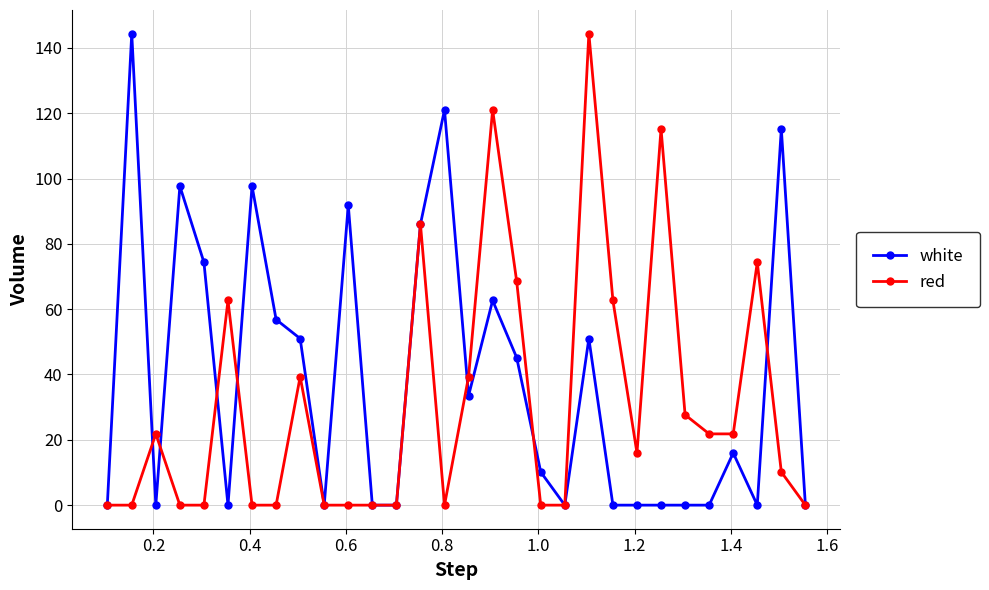

Reading right to left, what are all the values shown in this chart?

white: 0.0	115.2	0.0	16.0	0.0	0.0	0.0	0.0	0.0	51.0	0.0	10.1	45.2	62.7	33.5	121.0	86.0	0.0	0.0	91.8	0.0	51.0	56.8	97.7	0.0	74.3	97.7	0.0	144.4	0.0
red: 0.0	10.1	74.3	21.8	21.8	27.7	115.2	16.0	62.7	144.4	0.0	0.0	68.5	121.0	39.3	0.0	86.0	0.0	0.0	0.0	0.0	39.3	0.0	0.0	62.7	0.0	0.0	21.8	0.0	0.0